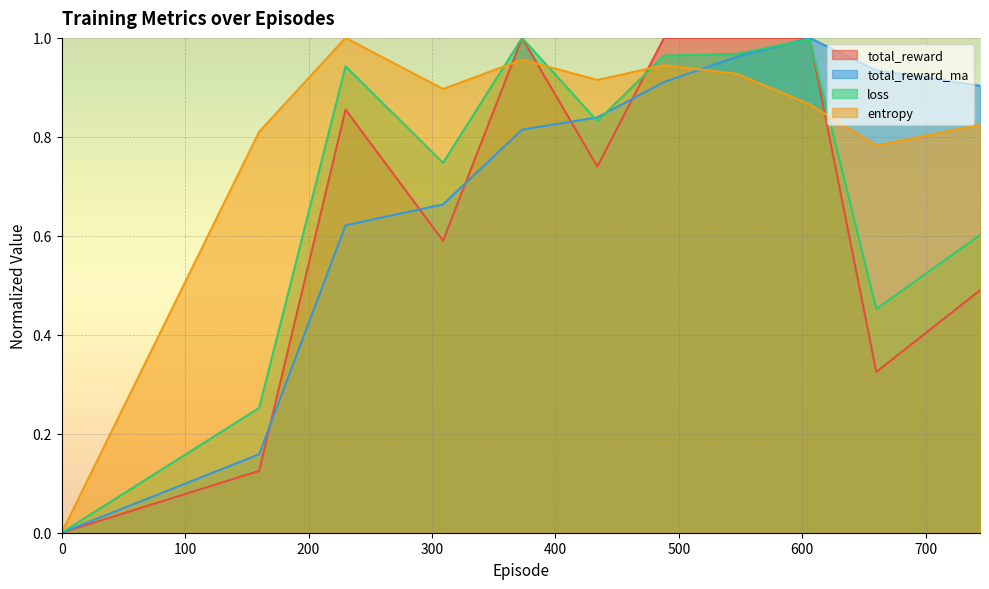

What is the maximum value for loss?

1.0